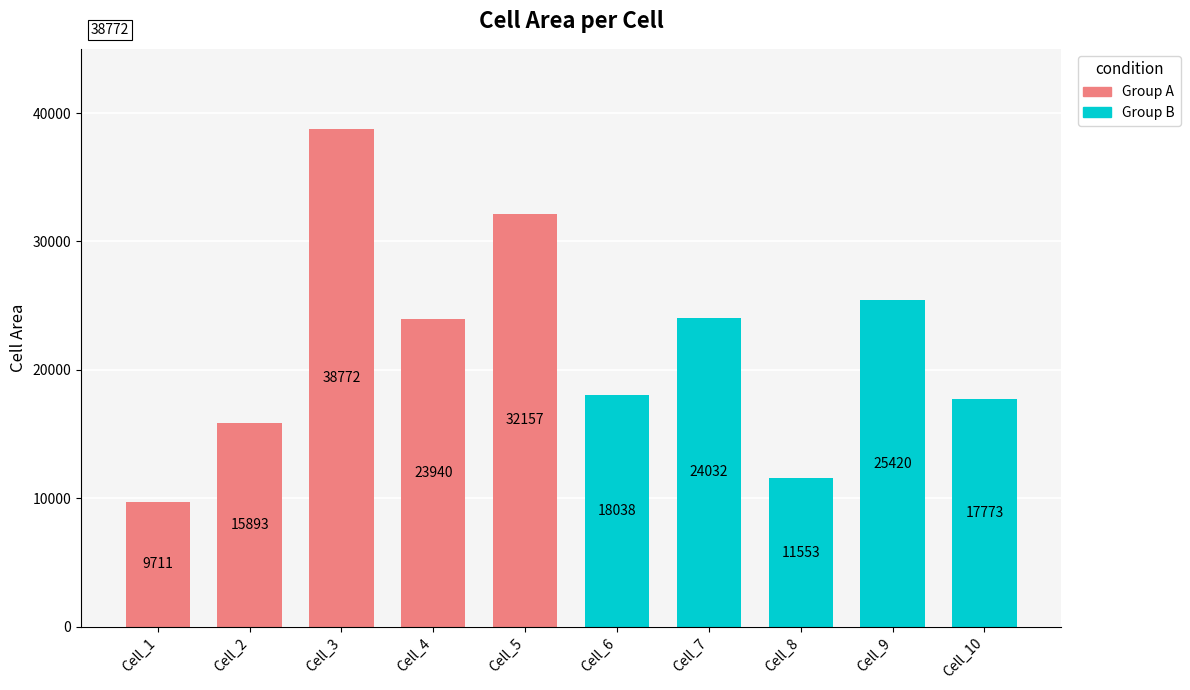

Which has a higher value, Cell_1 or Cell_3?

Cell_3